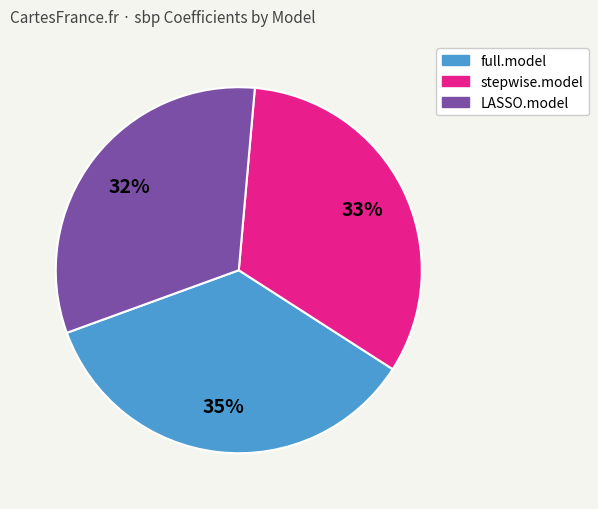

Is there a majority slice in this chart?

No